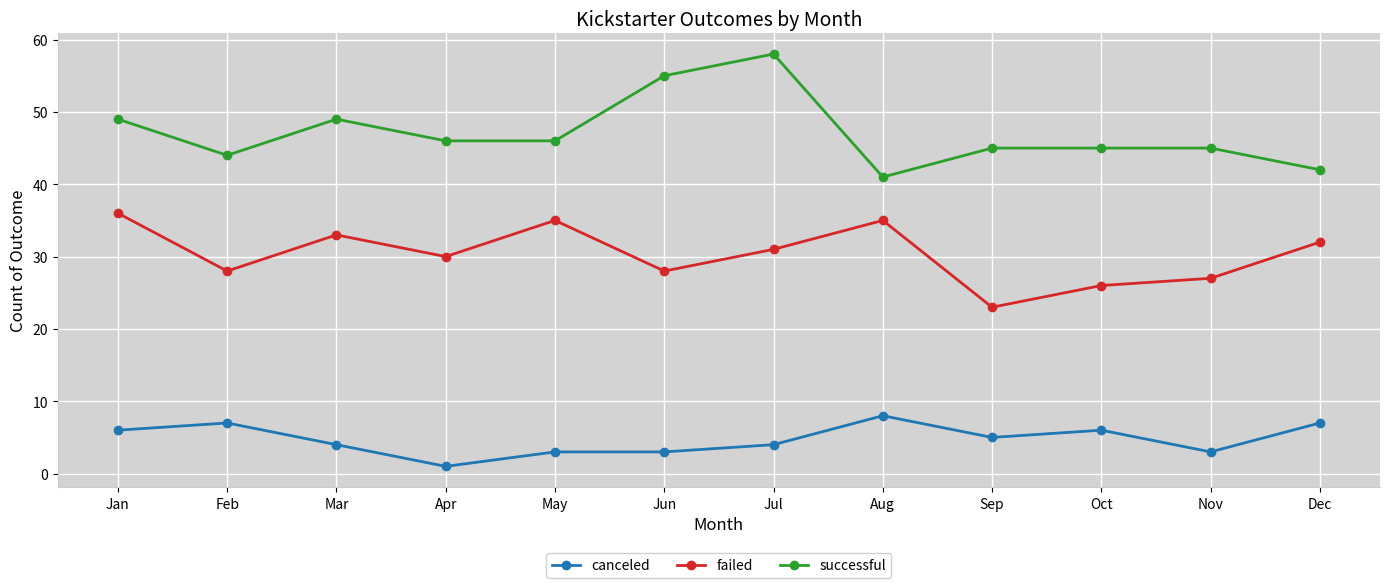

Which series has the largest total across all categories?

successful